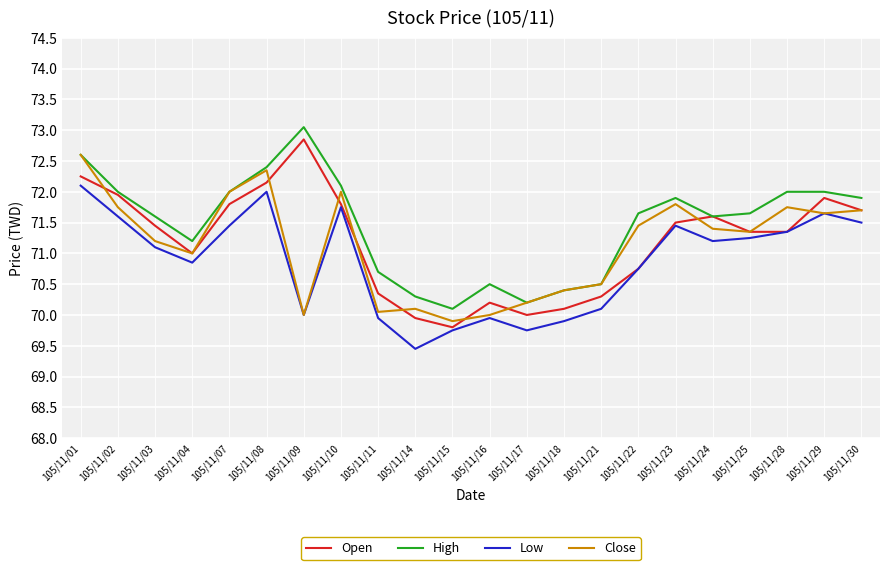

Is this an area chart (filled region under the line)?

No